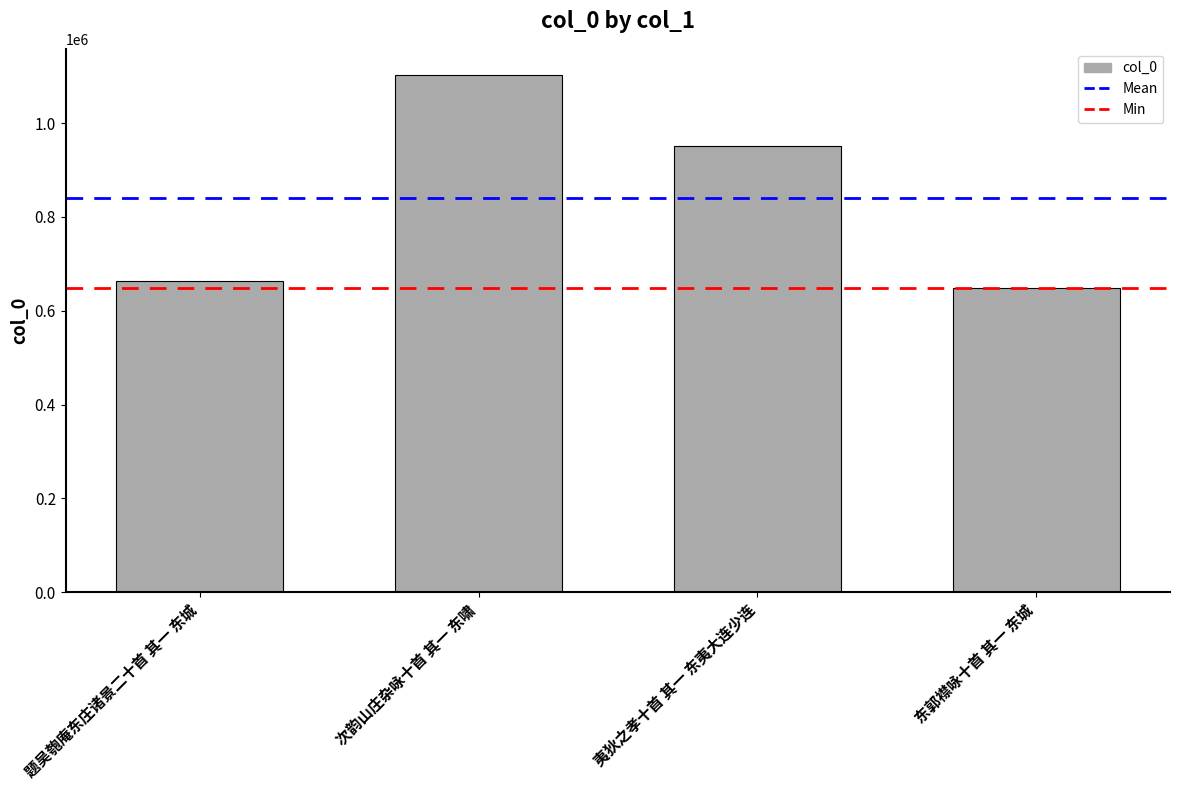

Rank the categories by value from lowest to highest.

东郭襟咏十首 其一 东城, 题吴匏庵东庄诸景二十首 其一 东城, 夷狄之孝十首 其一 东夷大连少连, 次韵山庄杂咏十首 其一 东啸